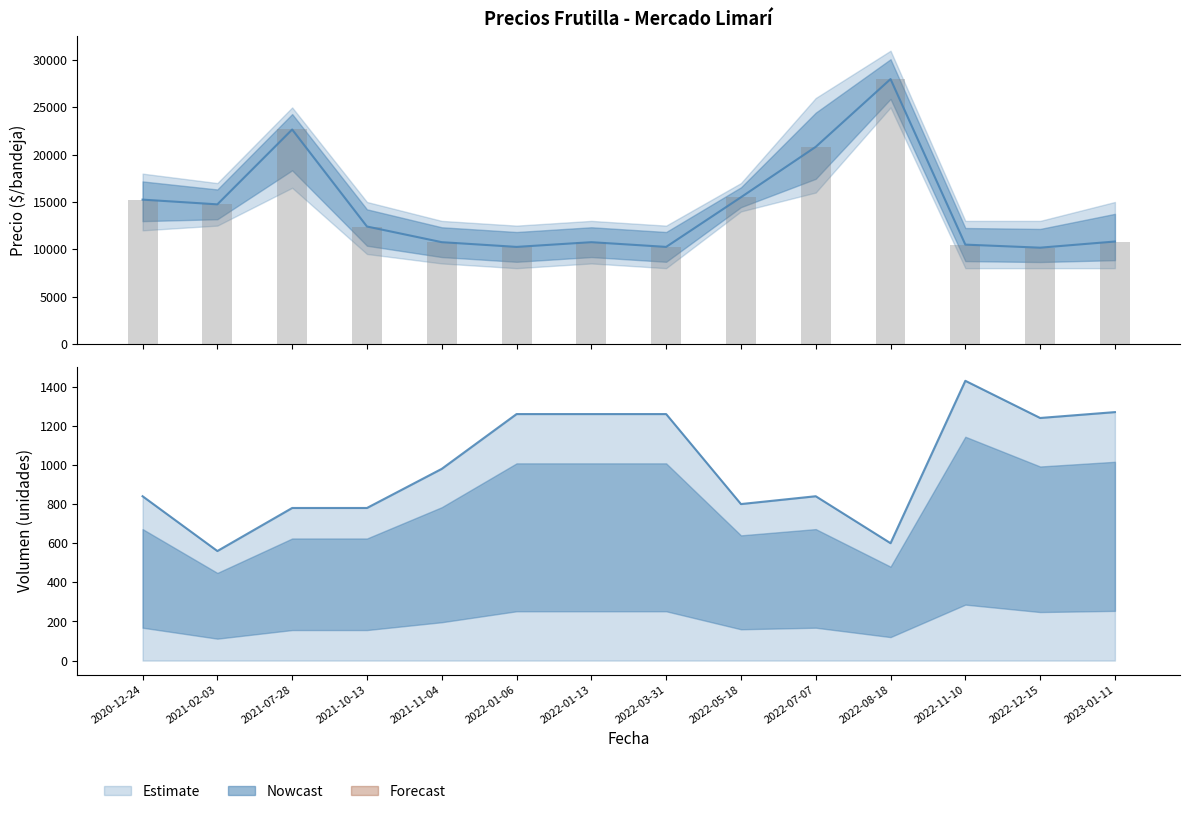

How many data points in Precio minimo are above 12407?

6